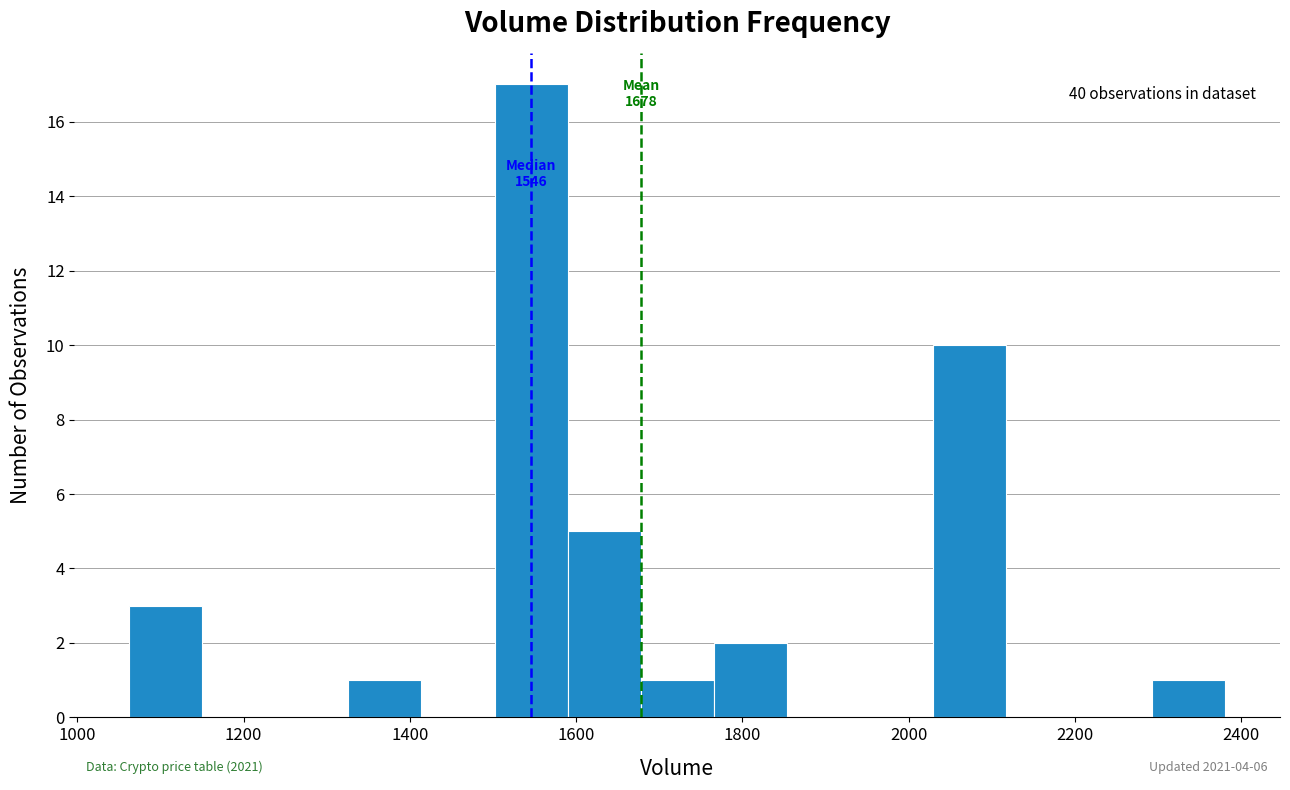

Which range on the x-axis has the tallest bar?

1500 to 1580